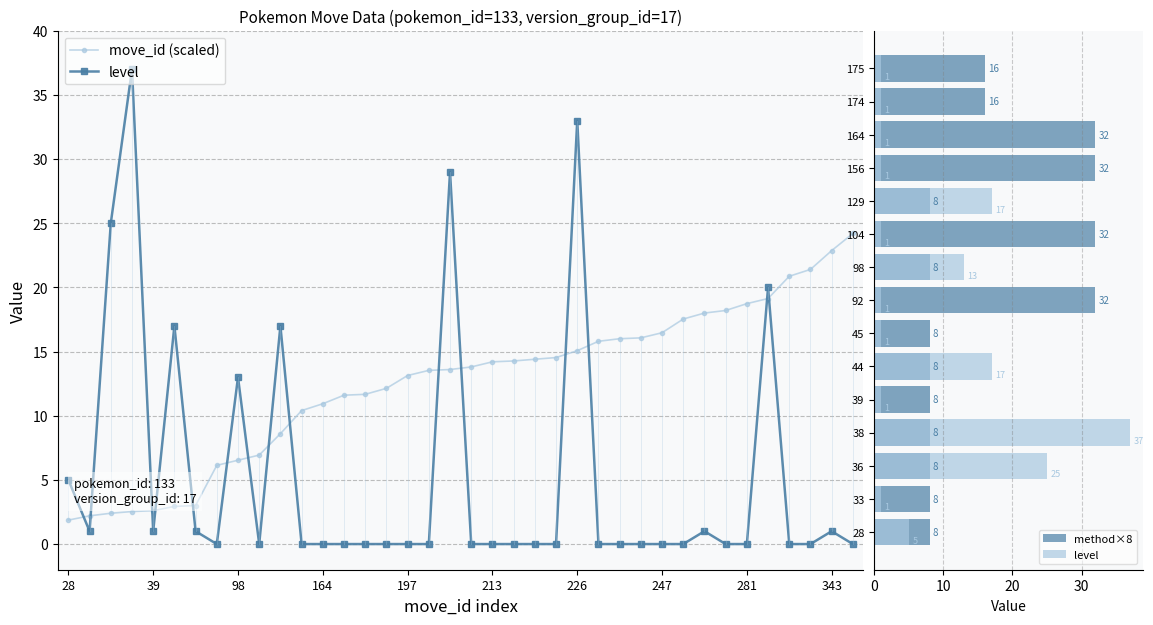

At which label does move_id first exceed 13?

197